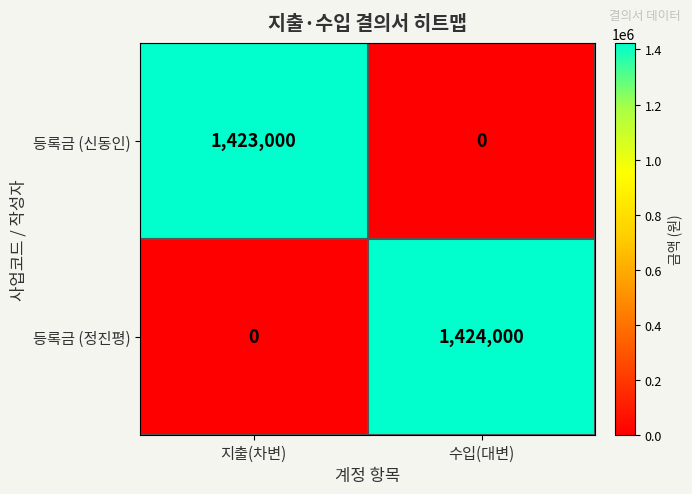

What is the average value of the 등록금 (정진평) series?

712000